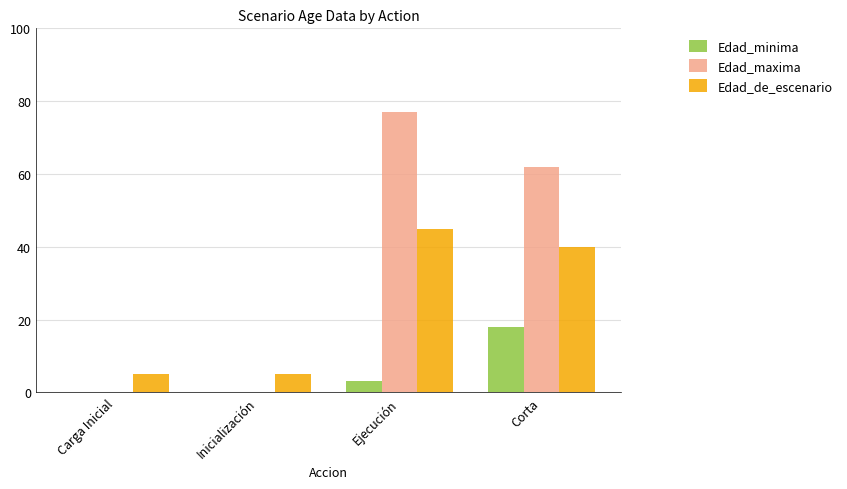

Which series has the largest total across all categories?

Edad_maxima